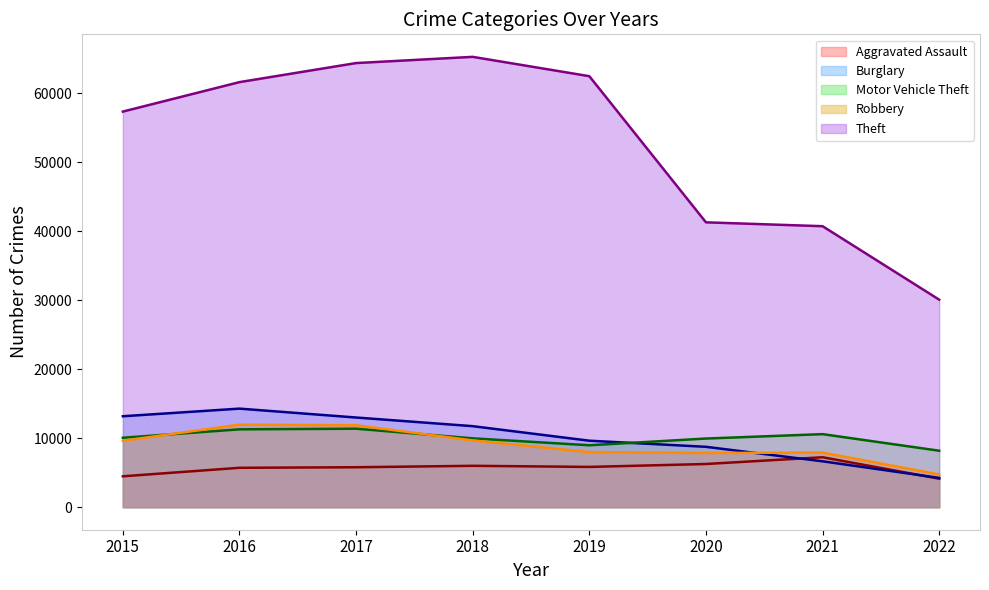

What is the value of the Robbery (line) point at the 4th from the left?

9679